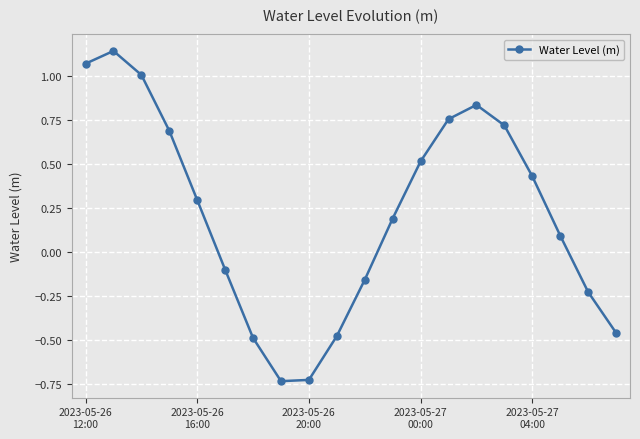

What is the value of the 18th point from the left?

0.1